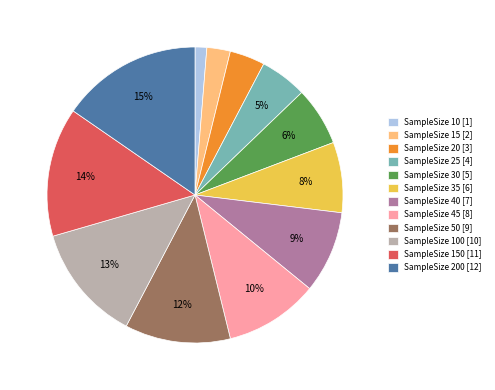

What is the smallest slice in the pie chart?

SampleSize 10 [1]